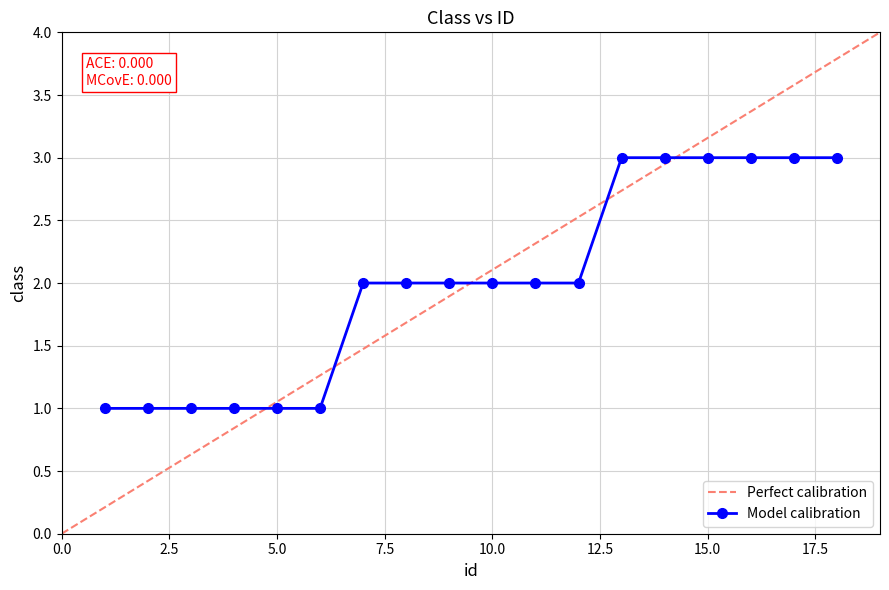

Reading left to right, what are all the values shown in this chart?

1	1	1	1	1	1	2	2	2	2	2	2	3	3	3	3	3	3